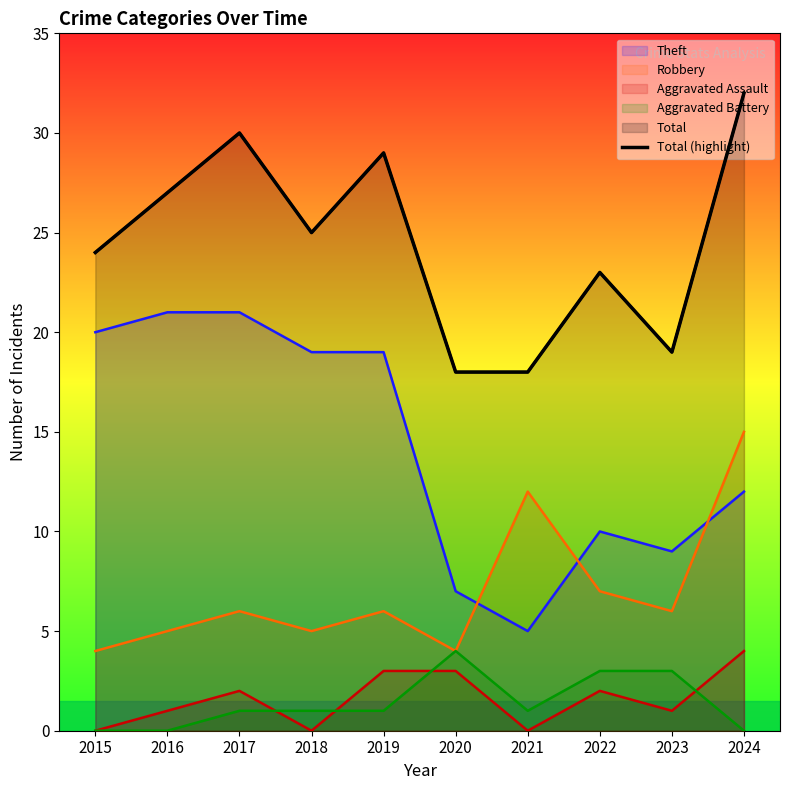

Count the number of values greater than 25.

4